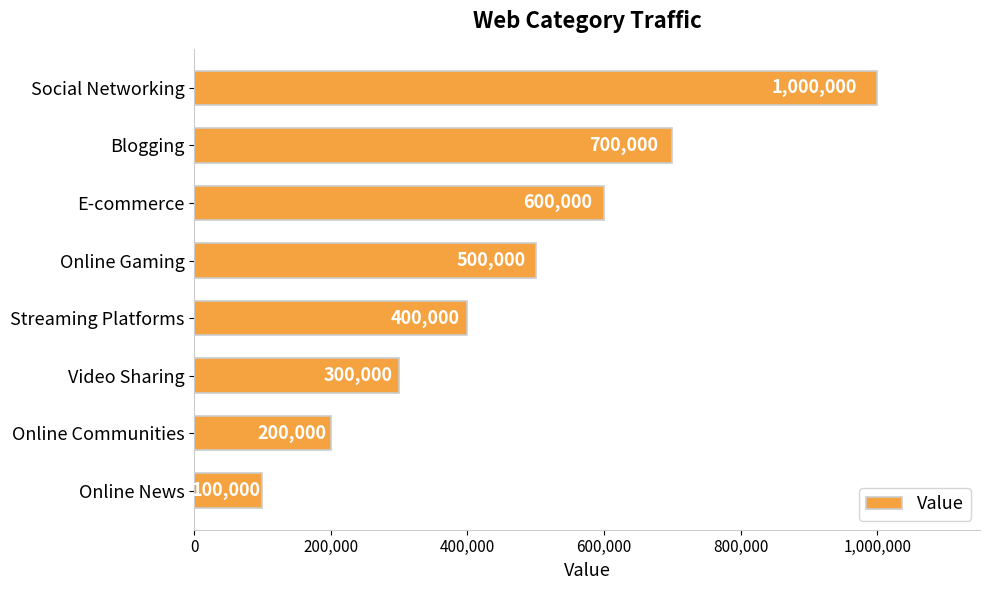

Reading top to bottom, what are all the values shown in this chart?

Social Networking=1000000	Blogging=700000	E-commerce=600000	Online Gaming=500000	Streaming Platforms=400000	Video Sharing=300000	Online Communities=200000	Online News=100000